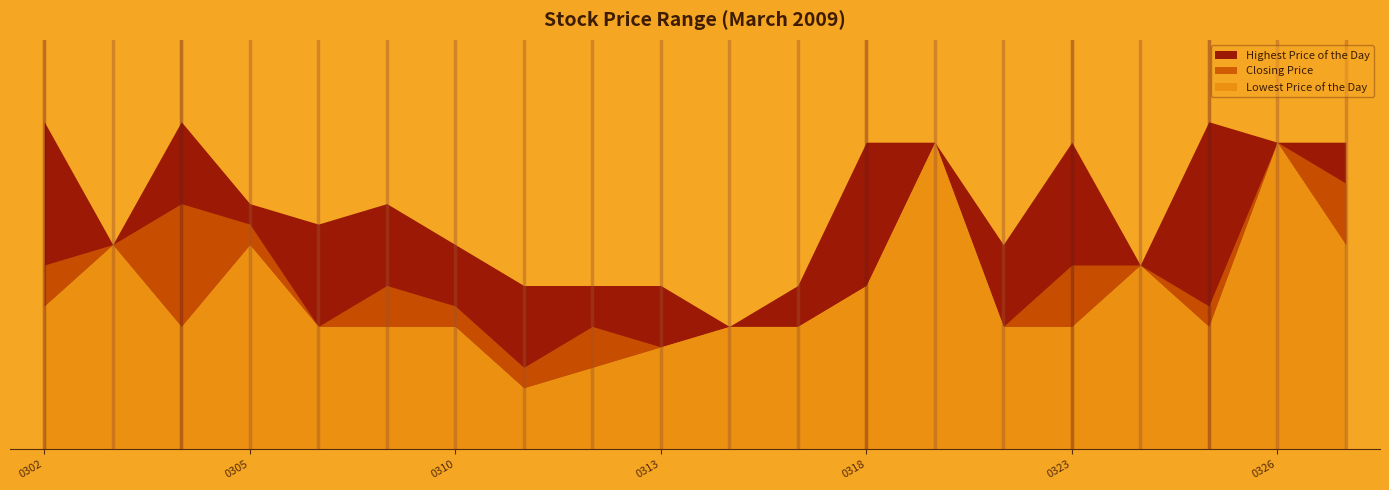

Does the chart have visible grid lines?

No